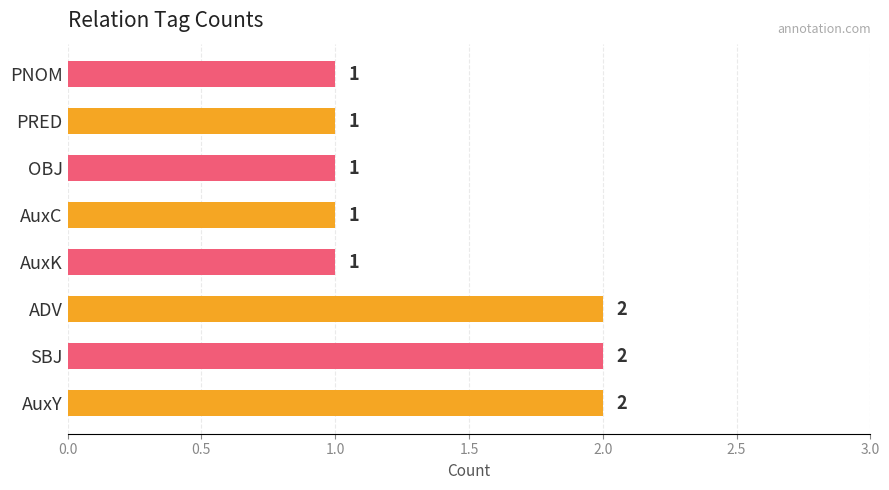

Is it true that the value at ADV is 2?

True